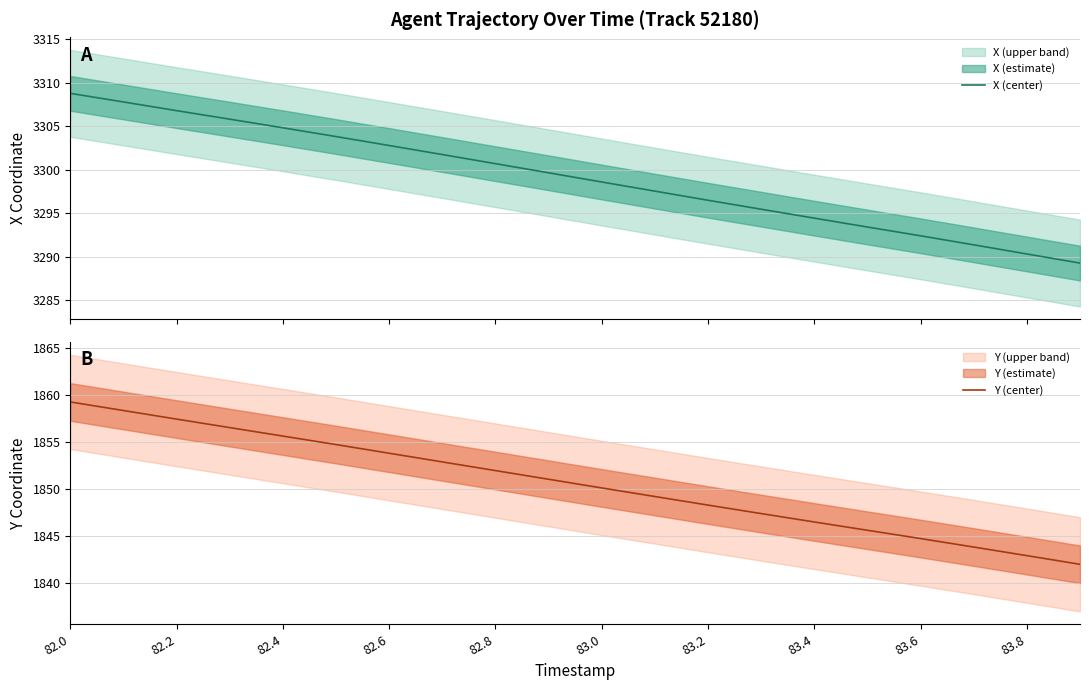

True or false: X (center) has more than 0 interior local peaks.

False